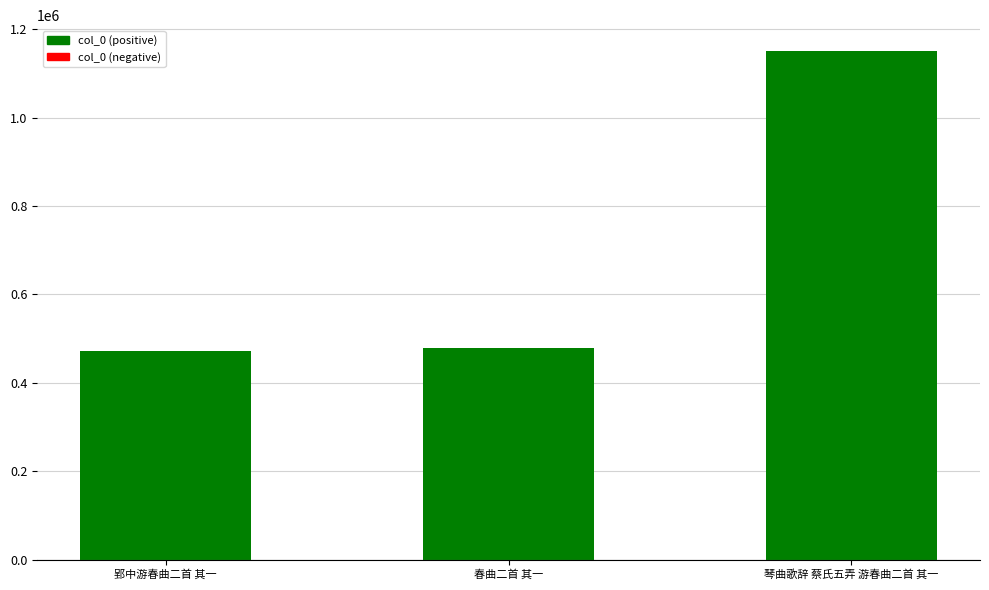

What is the label of the 3rd bar from the right?

郢中游春曲二首 其一